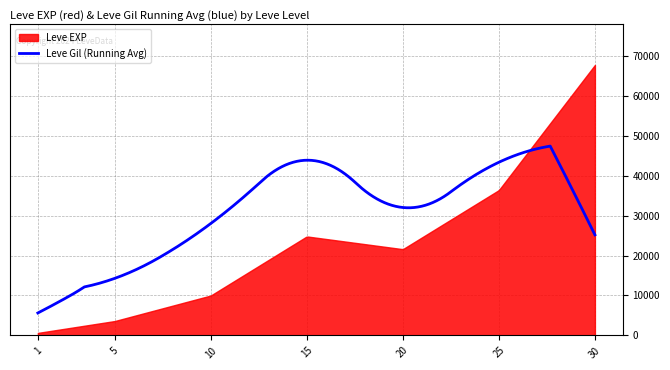

What is the sum of the Leve EXP values at 30 and 20?

89330